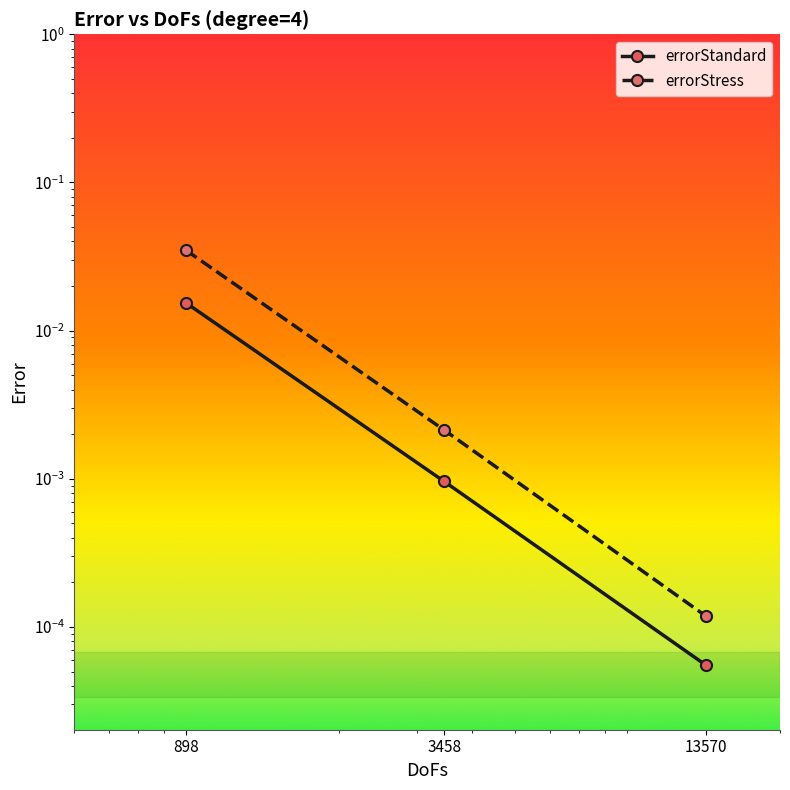

Is it true that errorStandard equals 0.0 at 13570?

True